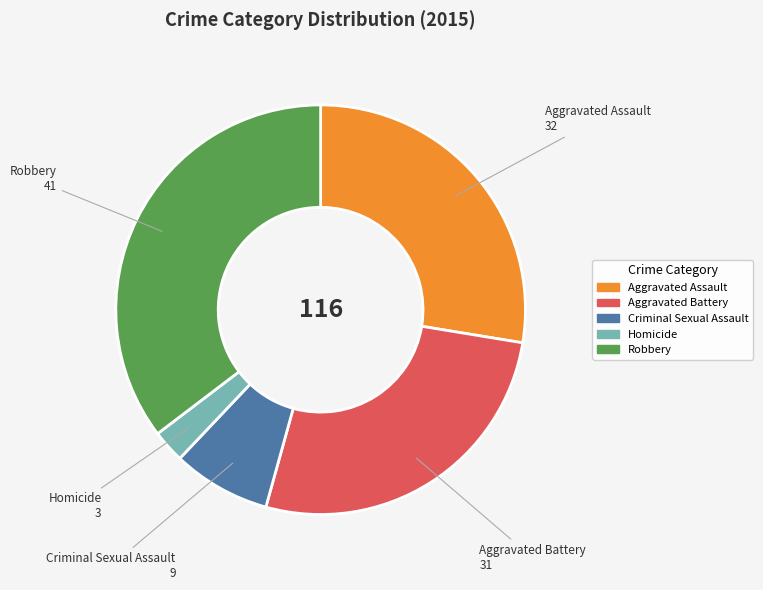

Is the sum of Aggravated Assault and Criminal Sexual Assault greater than half?

No